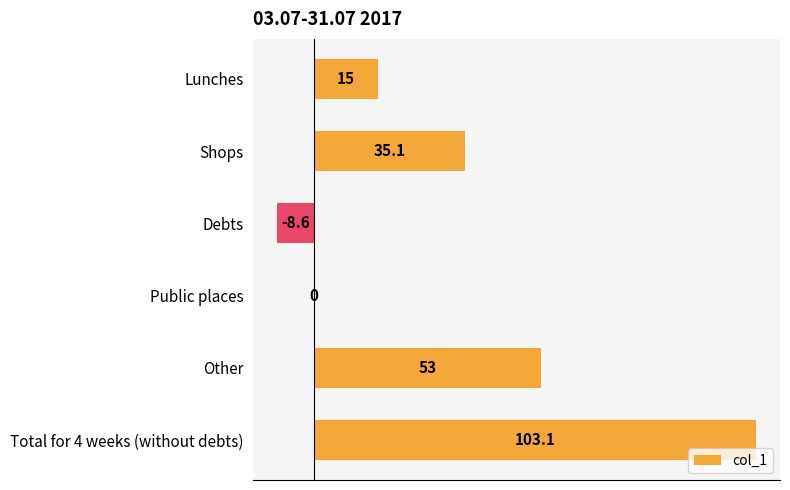

Reading top to bottom, list all the values displayed in this chart.

Lunches=15.0	Shops=35.1	Debts=-8.6	Public places=0.0	Other=53.0	Total for 4 weeks (without debts)=103.1